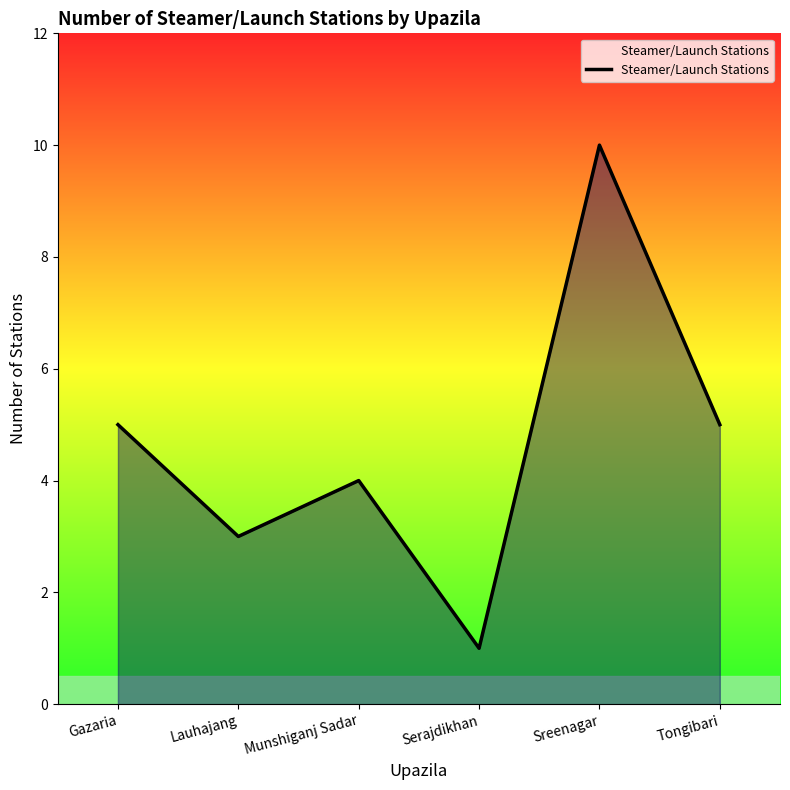

The chart shows a value of 3 at Lauhajang. True or false?

True